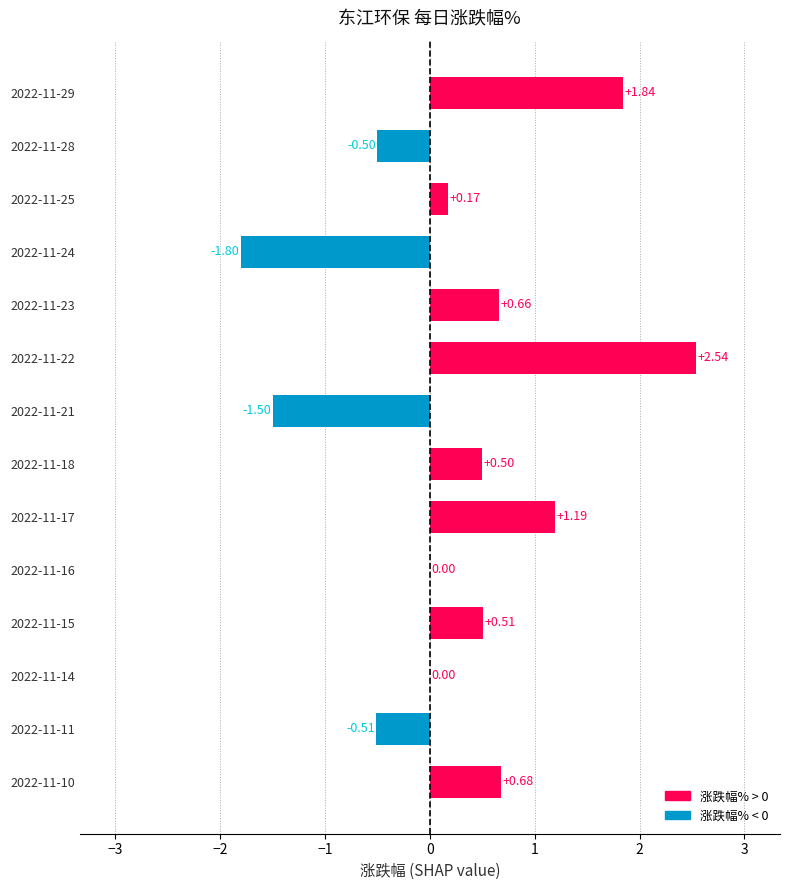

What is the sum of the values at 2022-11-17 and 2022-11-18?

1.7